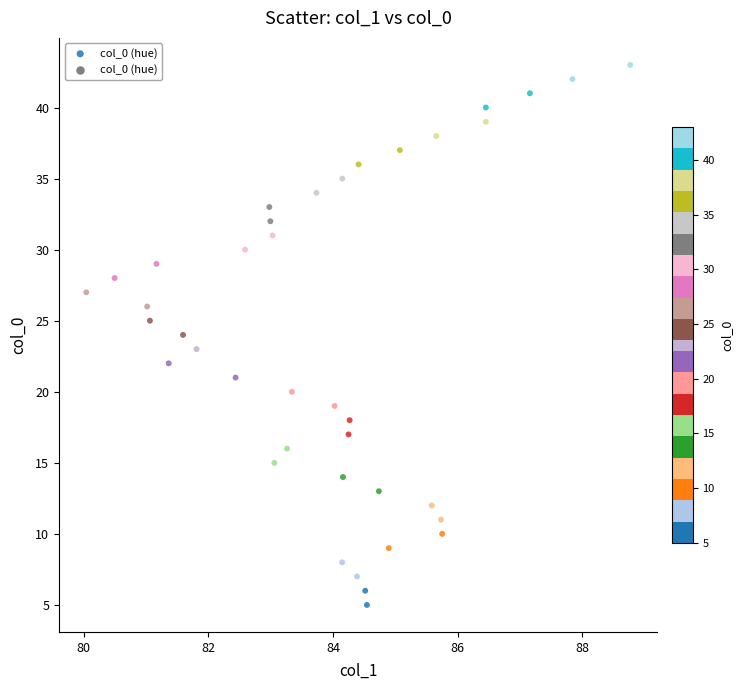

What is the range of Y values (max minus min)?

38